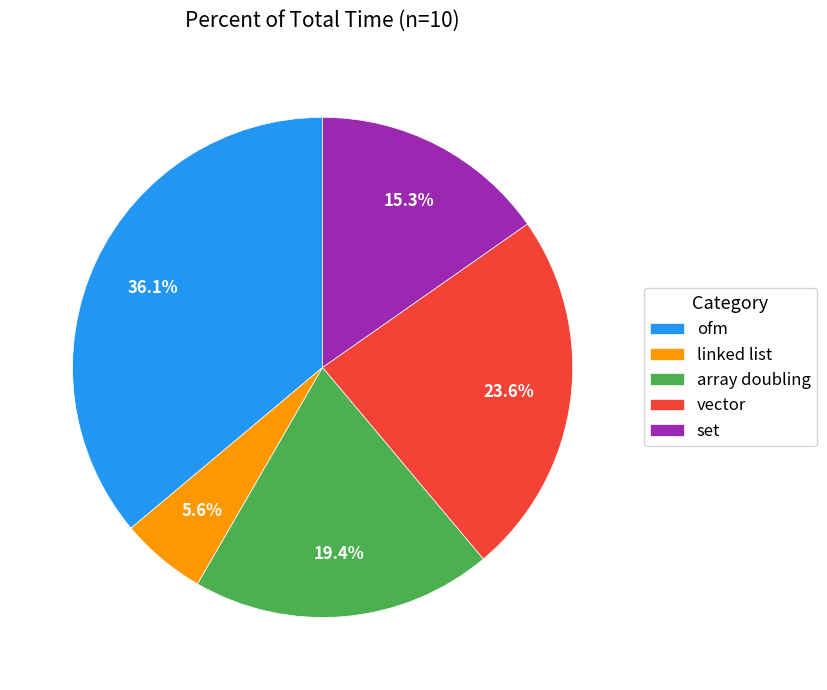

To the nearest percent, what is the difference between the set and ofm slice percentages?

21%